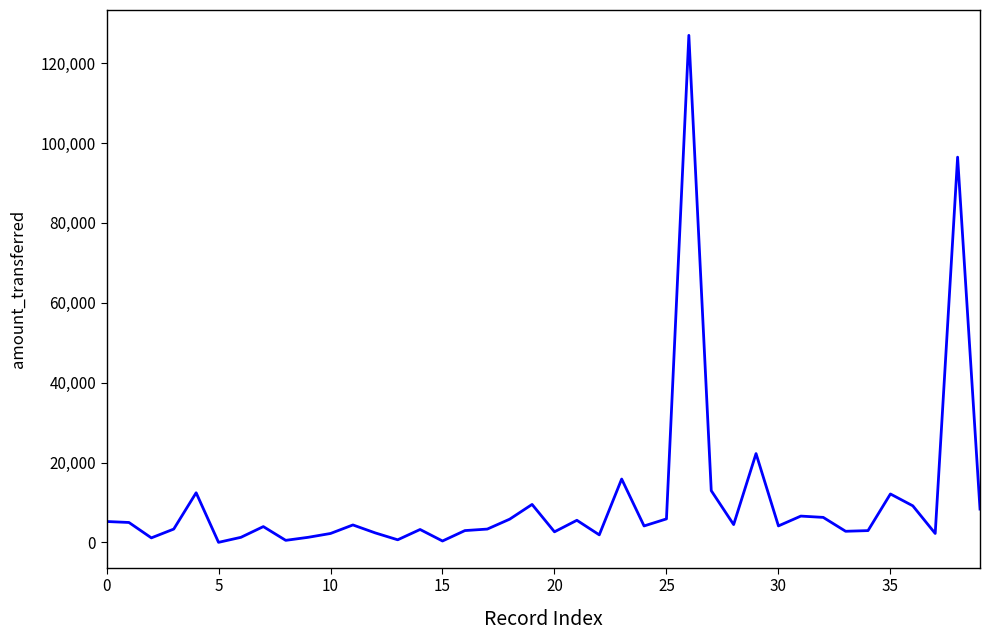

How many distinct data groups are displayed?

1